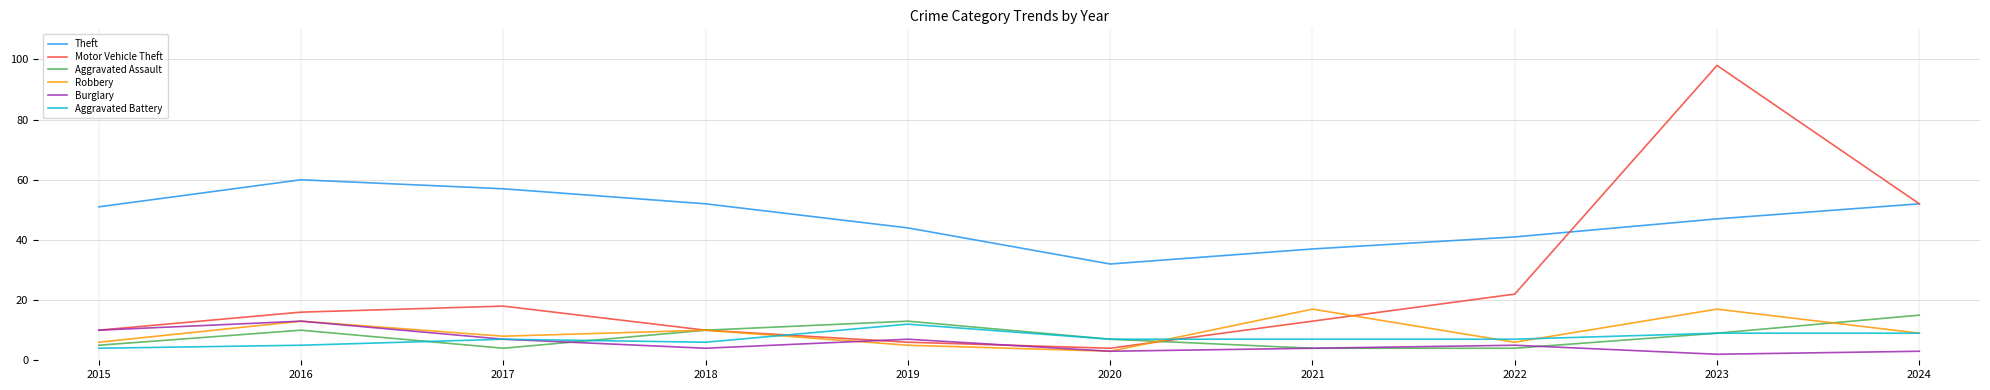

Is the value of Motor Vehicle Theft at 2015 greater than the value of Burglary at 2018?

Yes